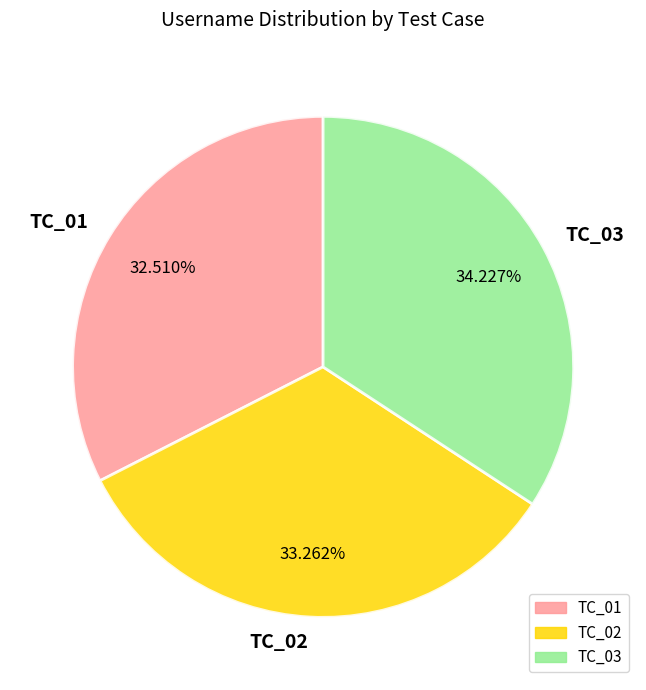

Which category has the smallest portion of the pie?

TC_01